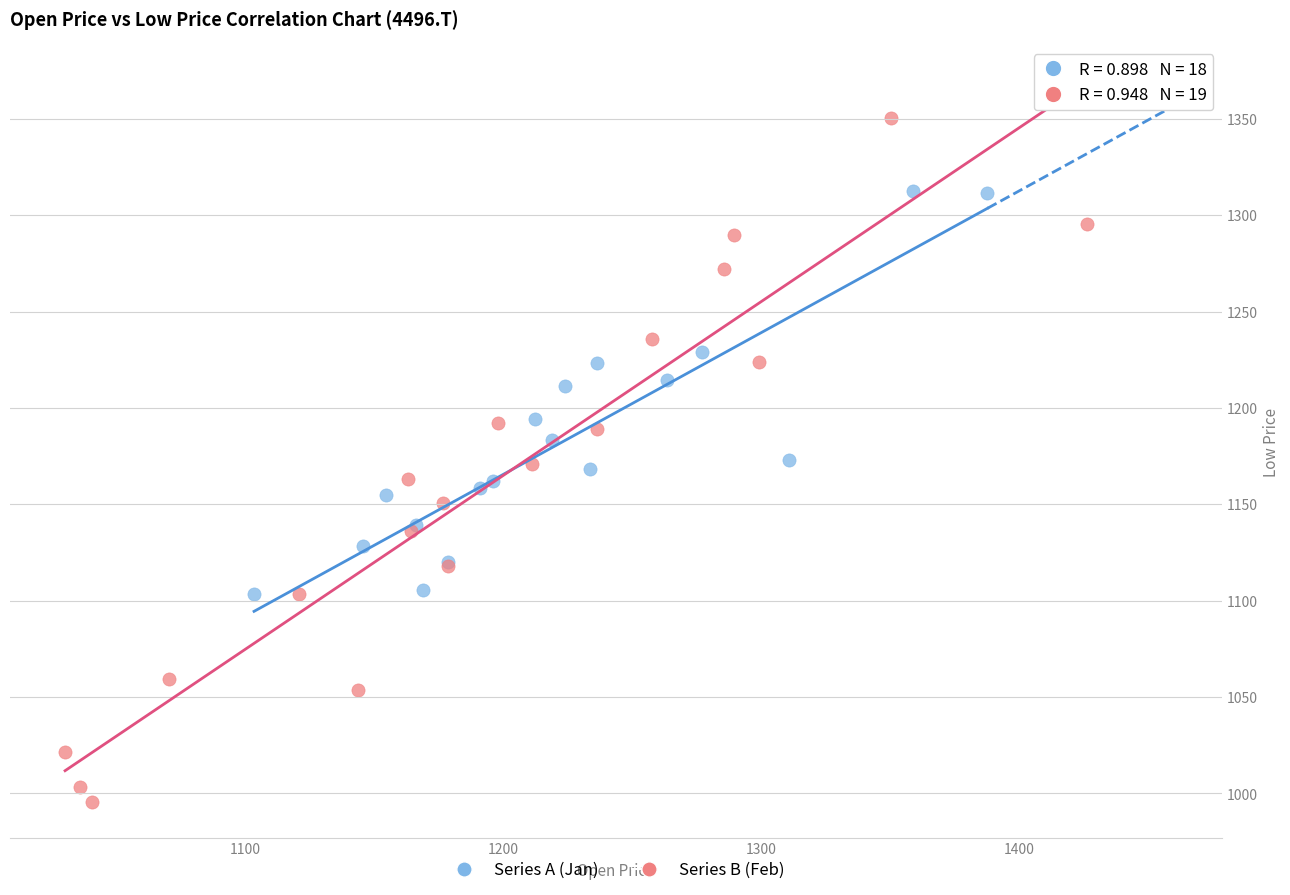

Which series reaches the minimum Y coordinate?

Series B (Feb)